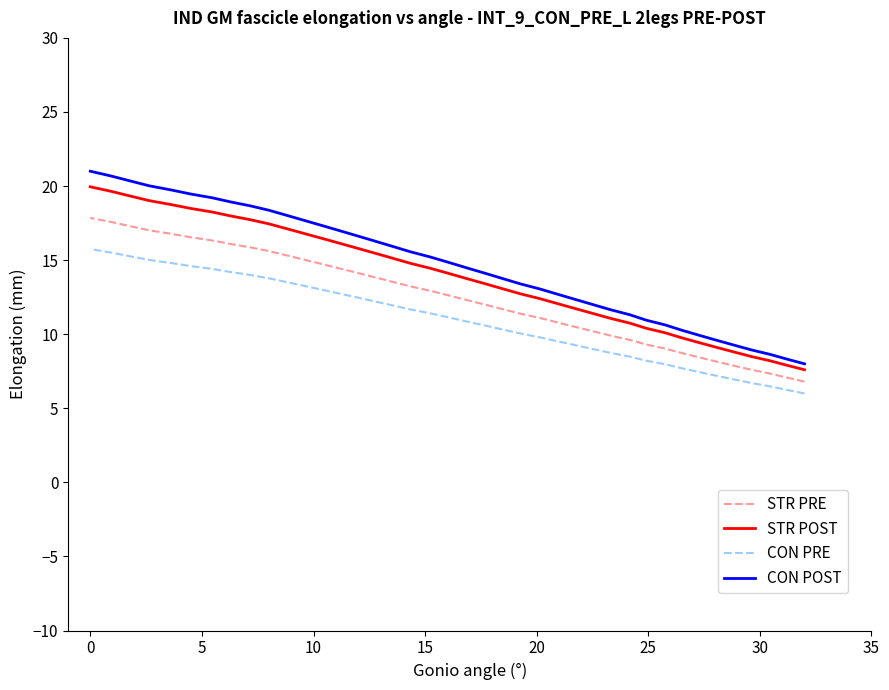

Is it true that CON POST equals 5.8 at 25?

False